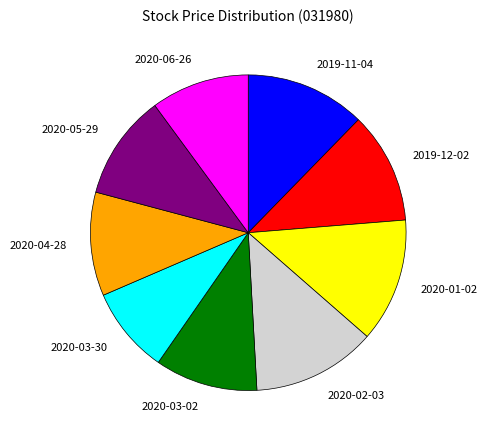

Approximately how many times larger is the value at 2019-12-02 compared to 2019-11-04?

0.9